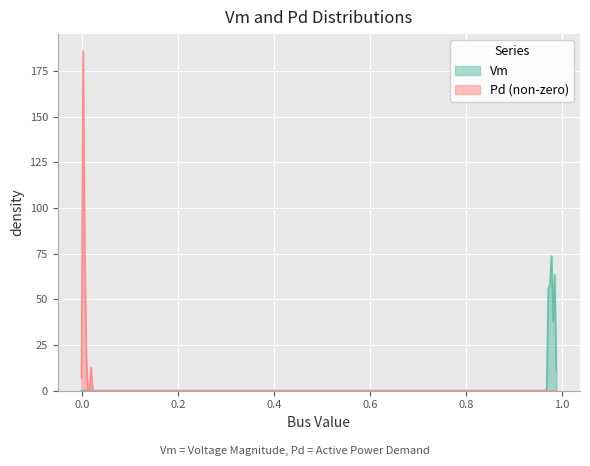

Rank the series by their maximum value, from lowest to highest.

Vm, Pd (non-zero)